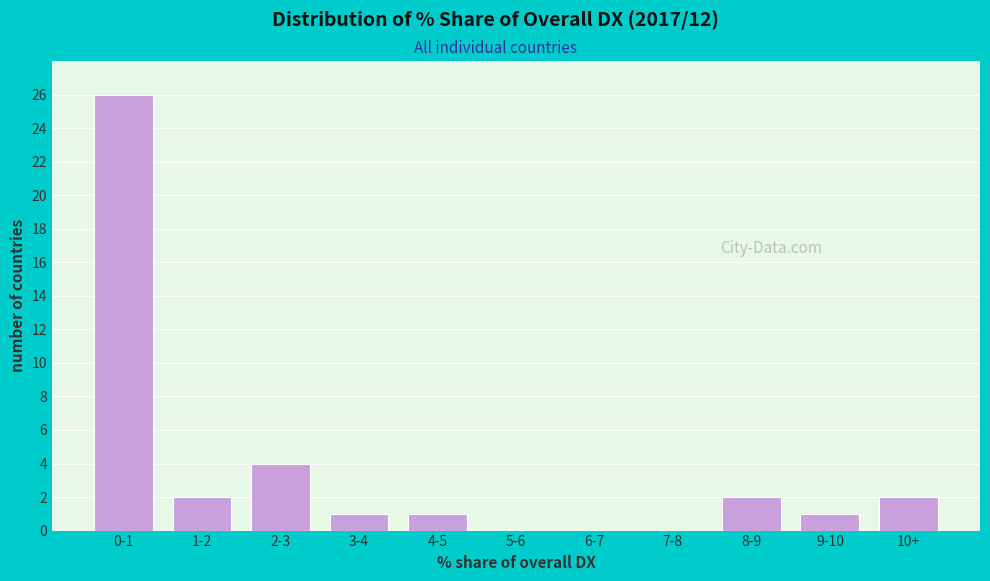

Reading right to left, transcribe all the data shown in this chart.

10+=2	9-10=1	8-9=2	7-8=0	6-7=0	5-6=0	4-5=1	3-4=1	2-3=4	1-2=2	0-1=26